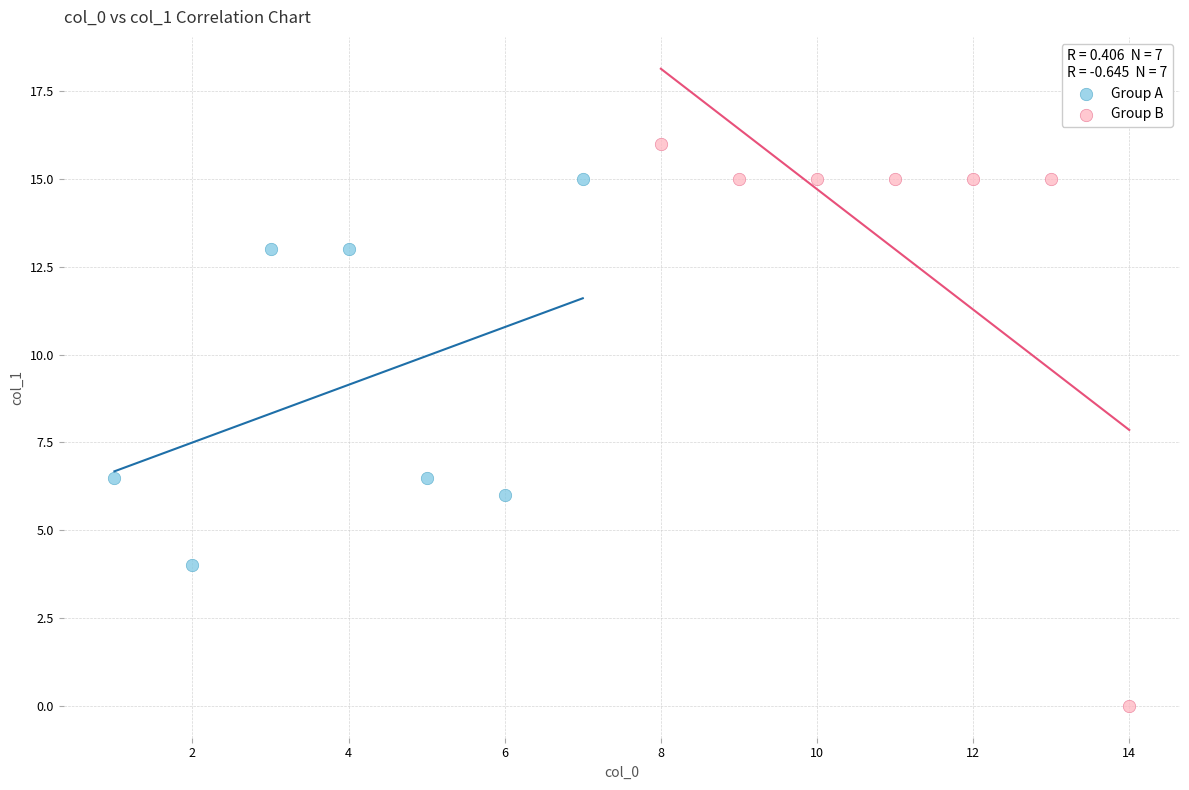

Which series has the largest Y range (max minus min)?

Group B